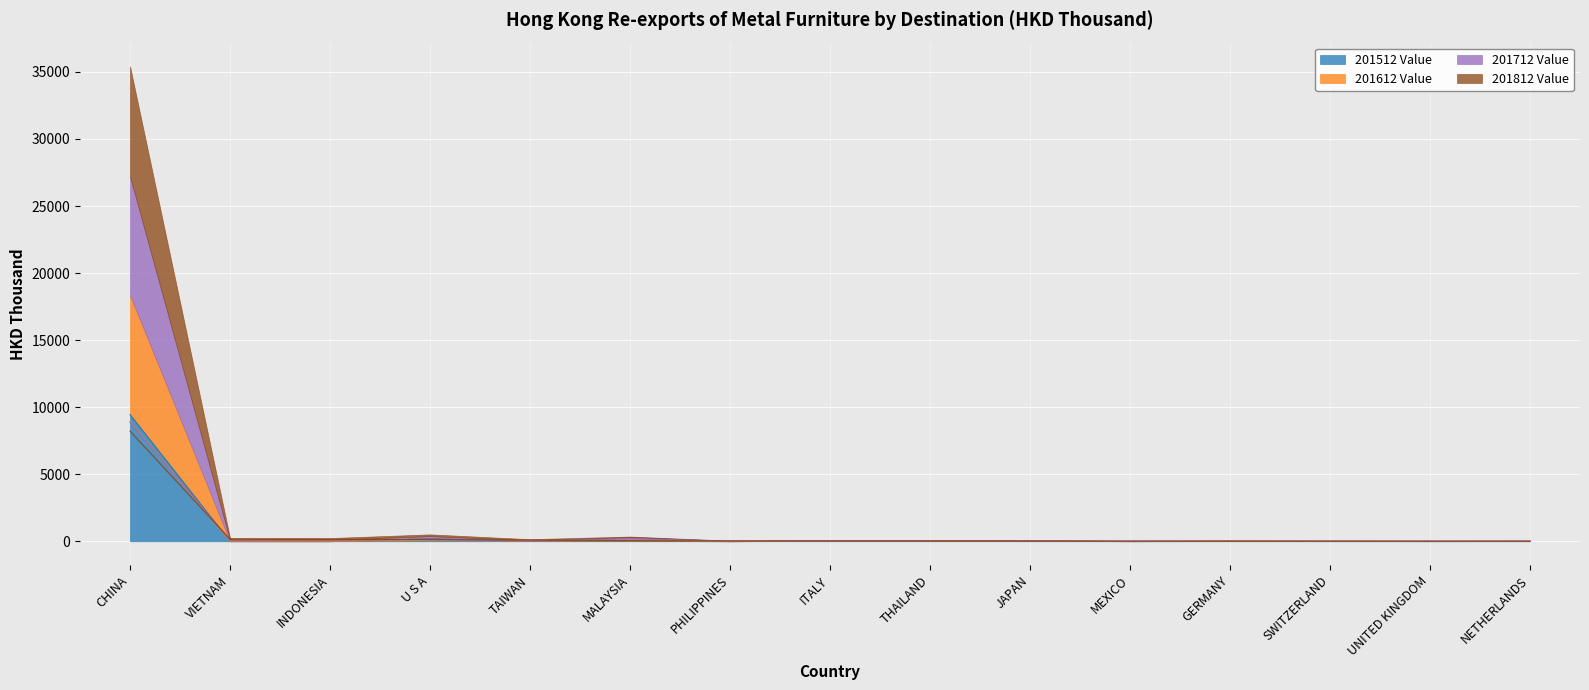

At how many categories does at least one series exceed 7257?

1